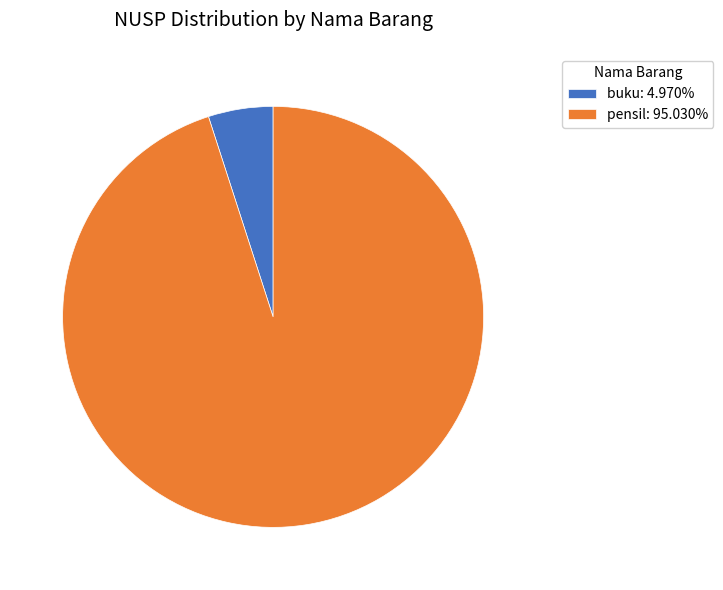

Rank the categories by value from lowest to highest.

buku, pensil